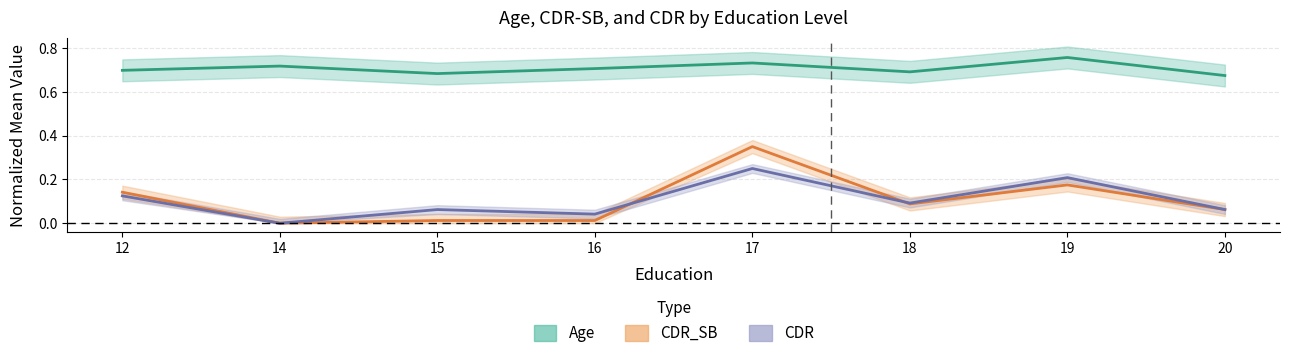

What is the sum of all CDR_SB (normalized) values?

0.8